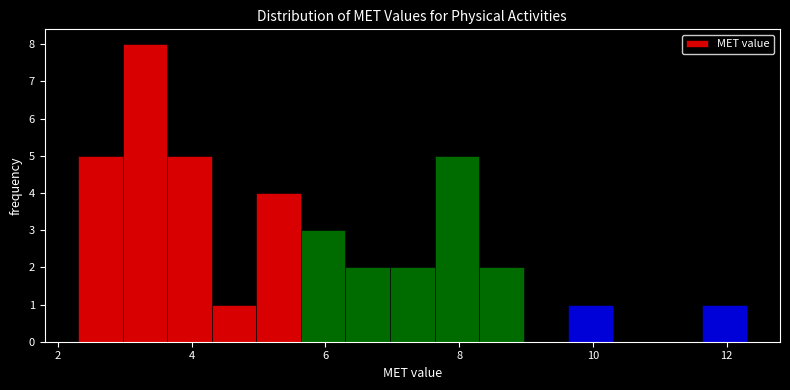

Around what value on the x-axis is the tallest bar? Give the approximate position of its centre, as read against the axis.

3.4